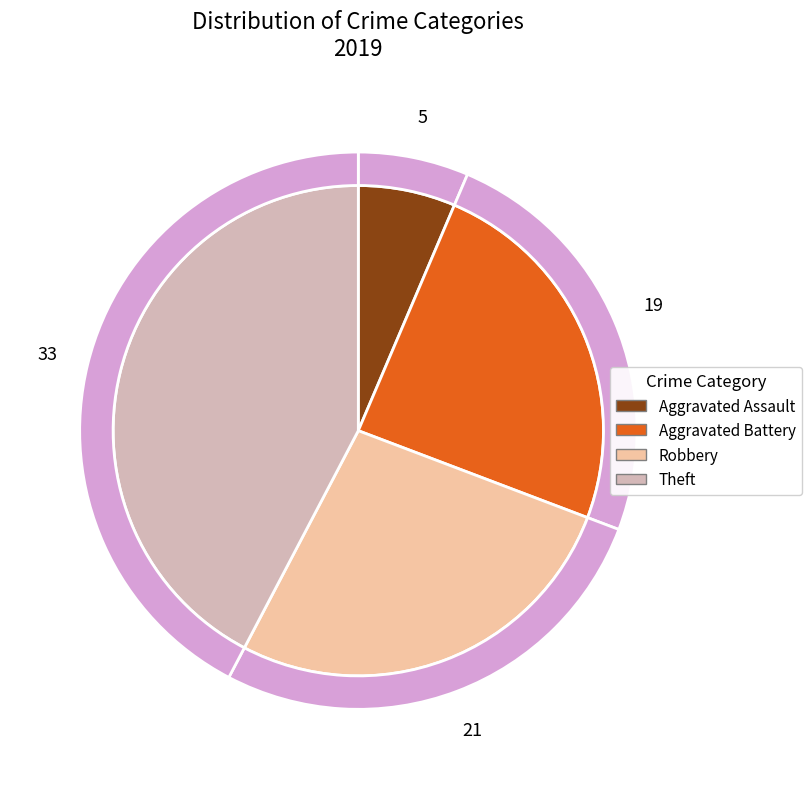

Approximately how many times larger is the value at Theft compared to Robbery?

1.6